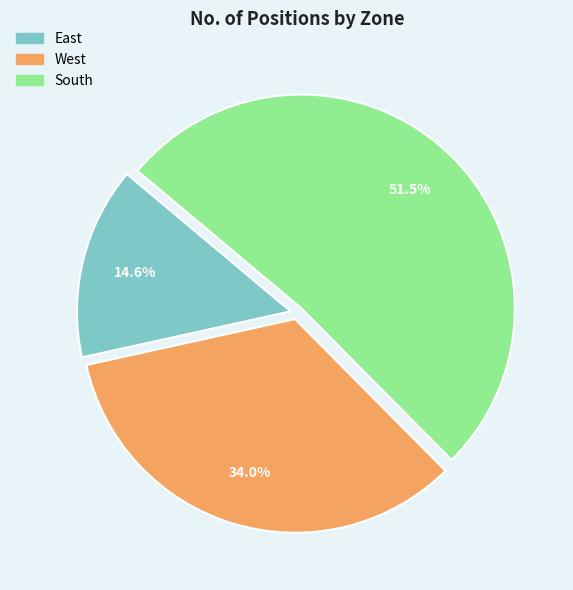

To the nearest percent, what is the combined percentage of West and South?

85%